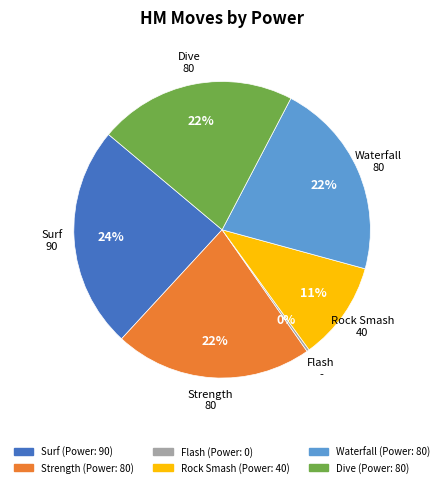

Is it true that Rock Smash is 11% of the pie?

True